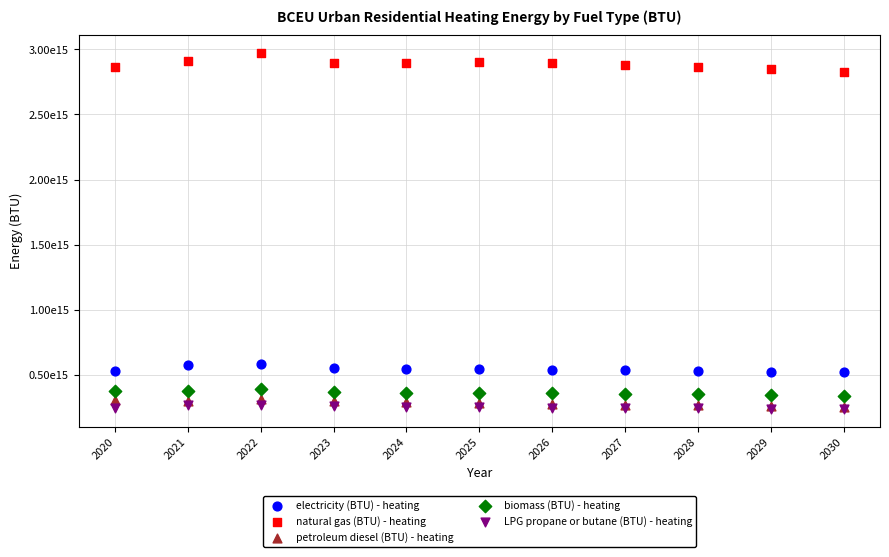

Which series has the widest spread of Y values?

natural gas (BTU) - heating